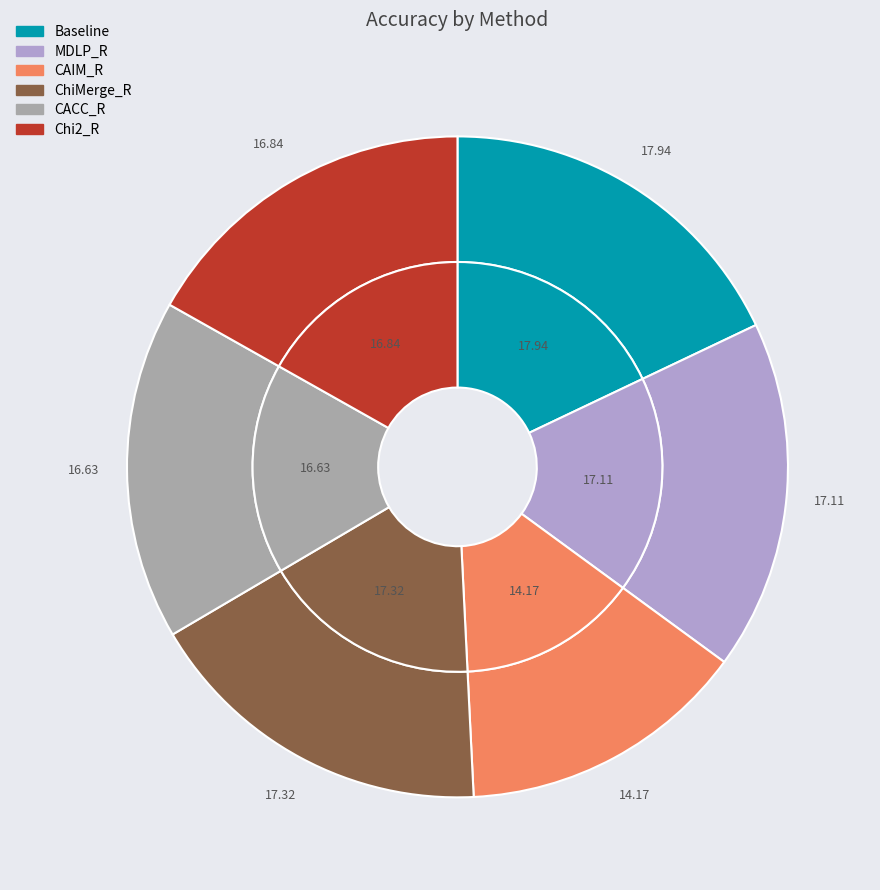

Do ChiMerge_R and MDLP_R together represent more than half of the pie?

No